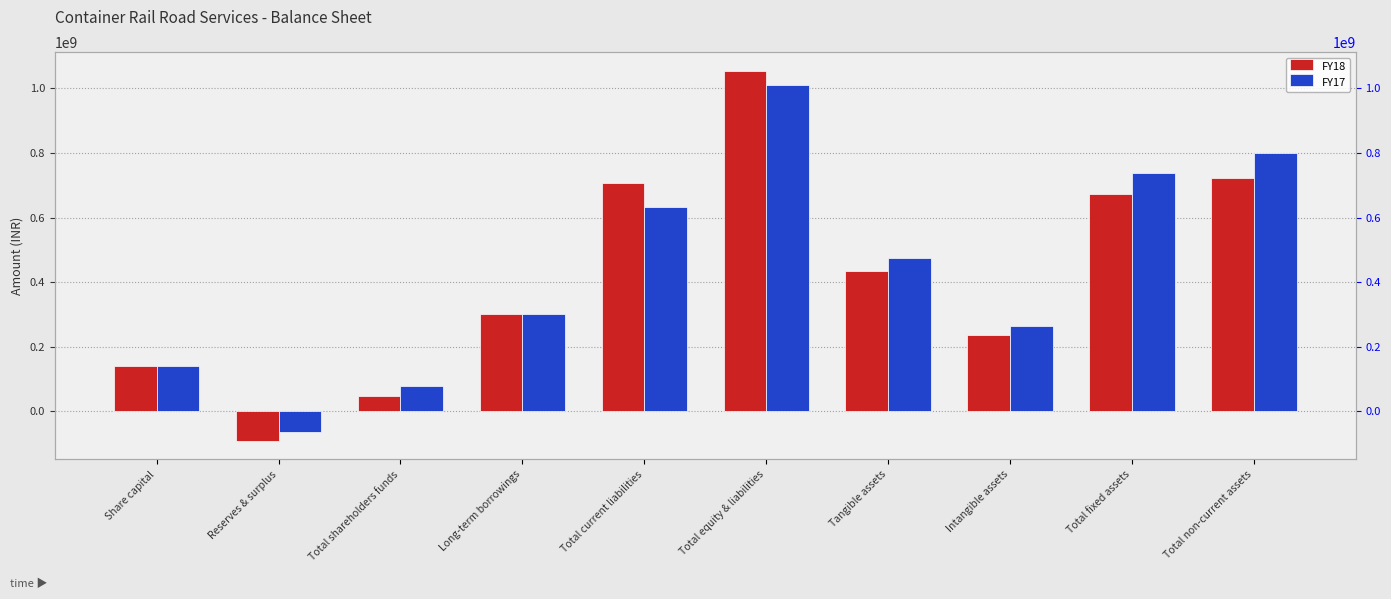

What is the maximum value shown in the chart?

1055170000